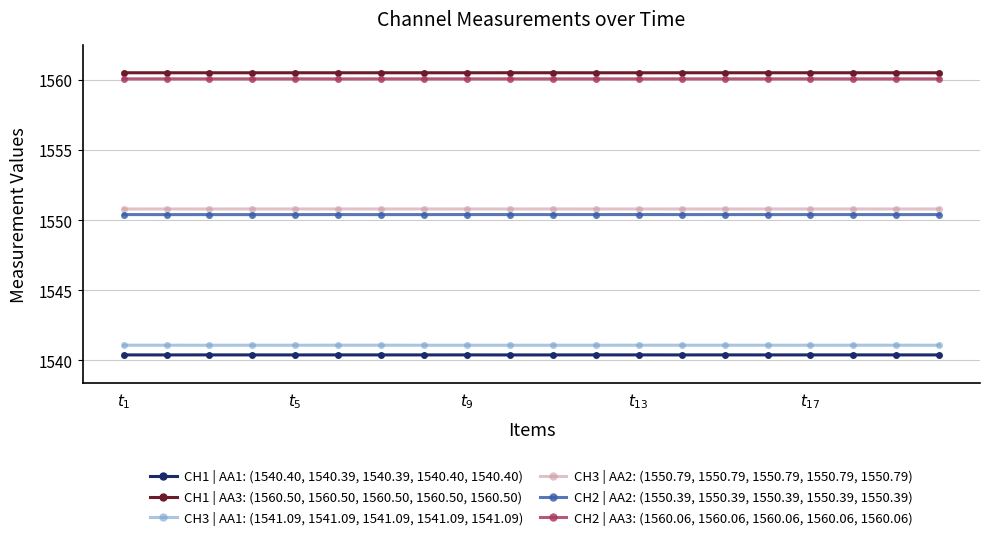

How many data points does each series have?

20